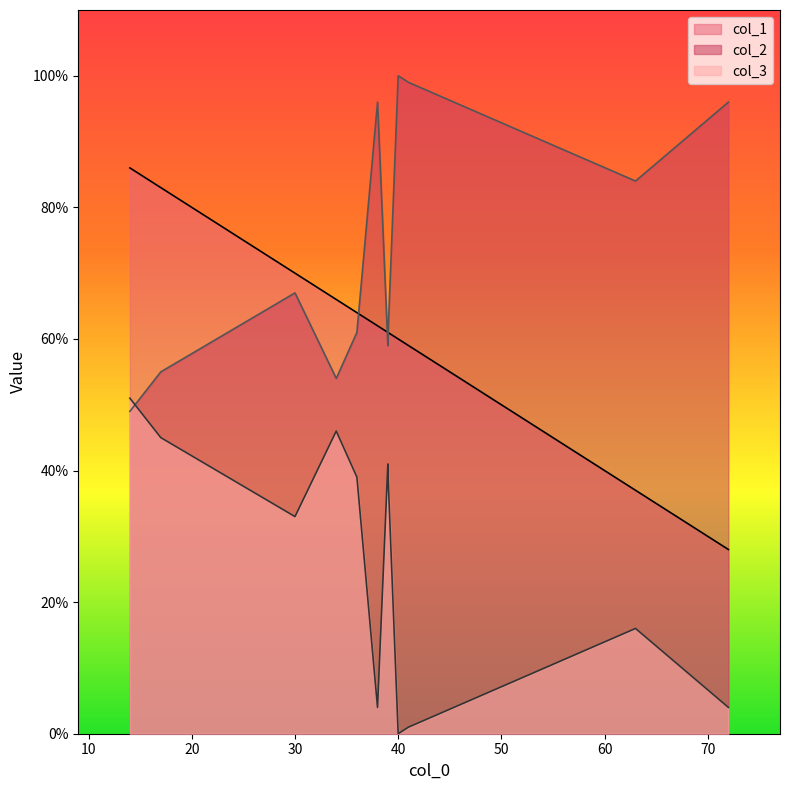

Where is col_3 nearest to the value 25?

30